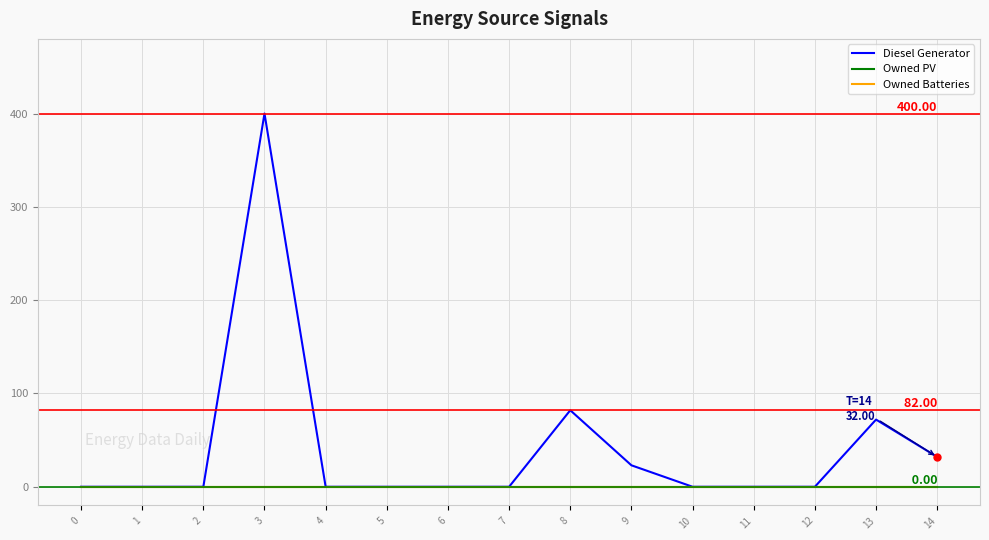

Is this an area chart (filled region under the line)?

No